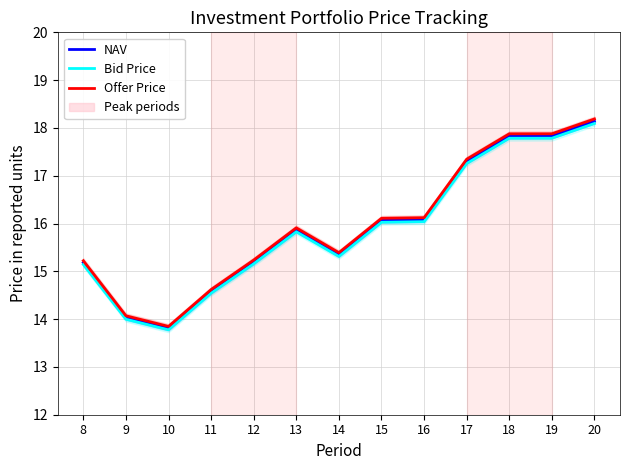

At which label does NAV first exceed 15?

8